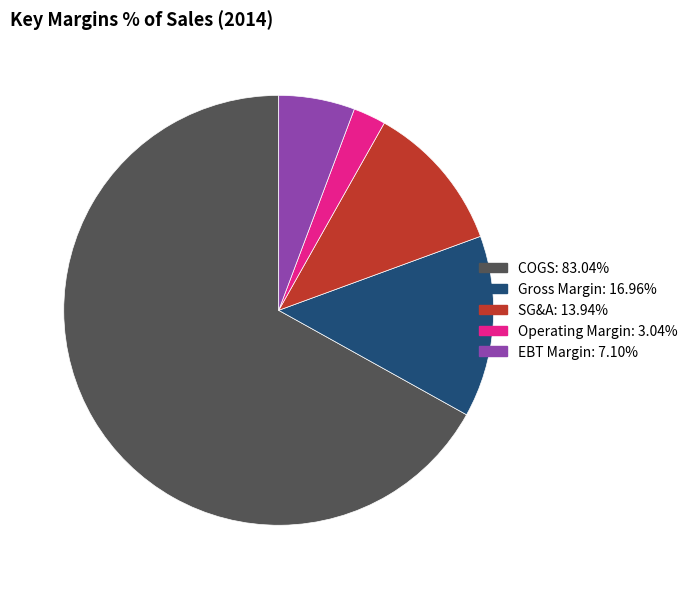

Rank the categories by value from lowest to highest.

Operating Margin, EBT Margin, SG&A, Gross Margin, COGS